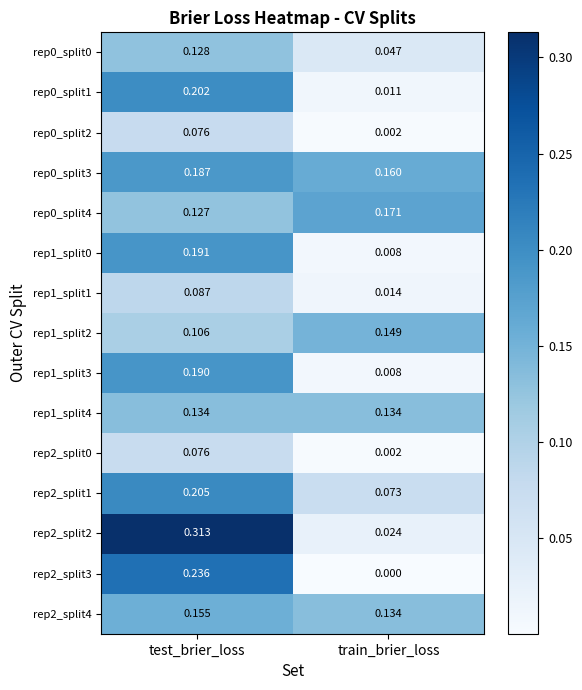

Which category has the highest value in the rep0_split2 series?

test_brier_loss